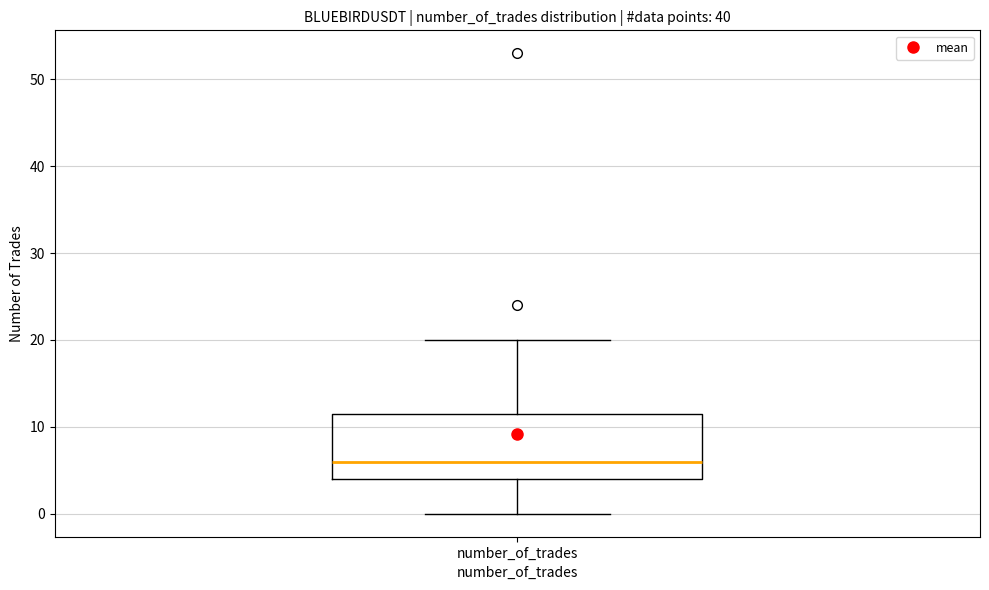

Read this box plot against the y-axis: the position of the median line, the range covered by the box, and the ends of both whiskers. The values are not printed on the chart, so give them approximately, as read against the axis.

median 6, box 4 to 12, whiskers 0 to 20